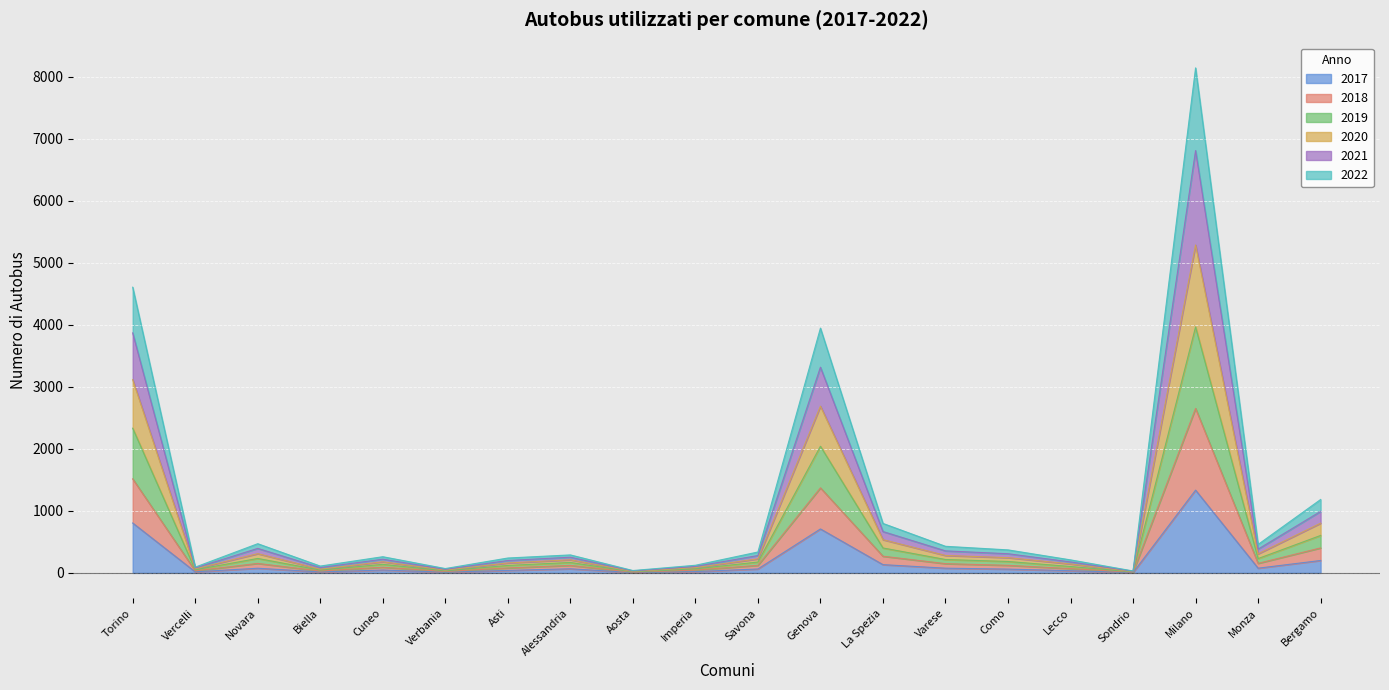

What position from the right is Asti?

14